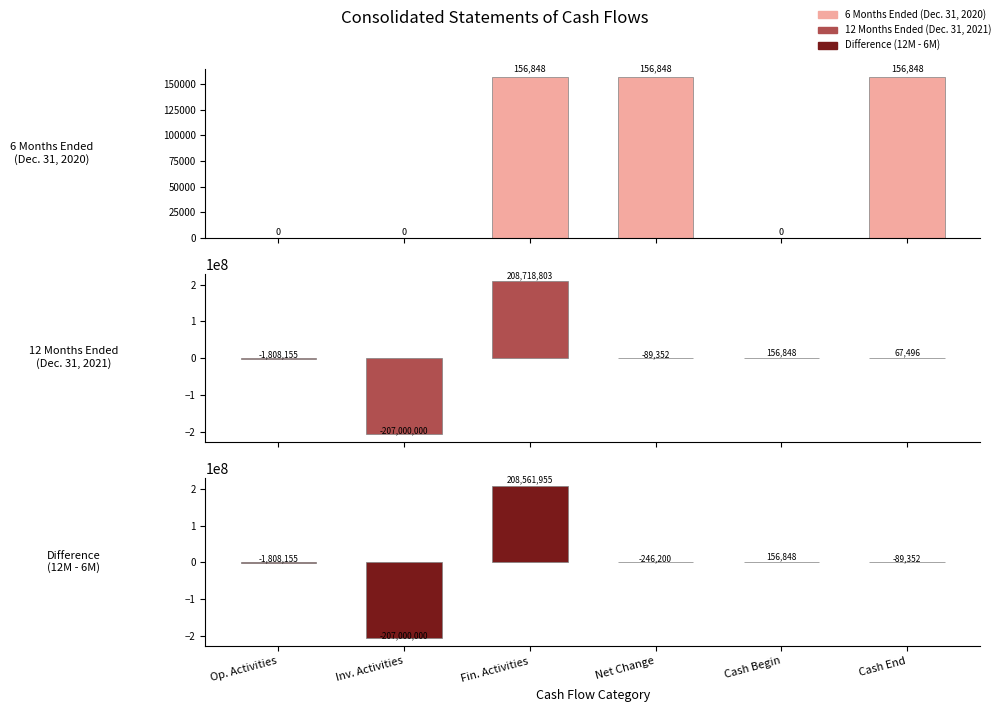

Reading left to right, list all the values displayed in this chart.

6 Months Ended (Dec. 31, 2020): Op. Activities=0	Inv. Activities=0	Fin. Activities=156848	Net Change=156848	Cash Begin=0	Cash End=156848
12 Months Ended (Dec. 31, 2021): Op. Activities=-1808155	Inv. Activities=-207000000	Fin. Activities=208718803	Net Change=-89352	Cash Begin=156848	Cash End=67496
Difference (12M - 6M): Op. Activities=-1808155	Inv. Activities=-207000000	Fin. Activities=208561955	Net Change=-246200	Cash Begin=156848	Cash End=-89352